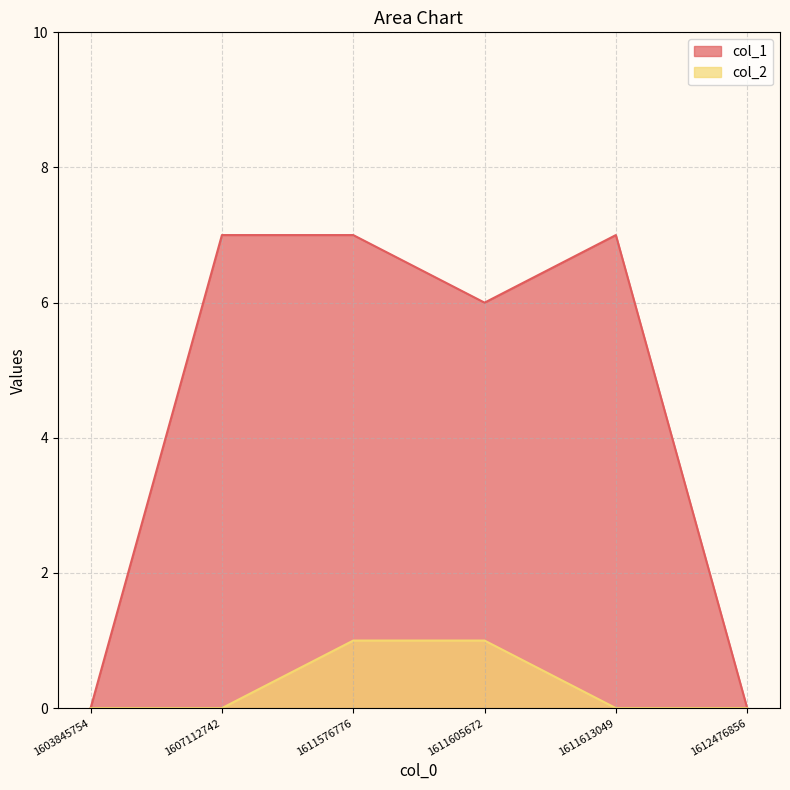

What is the approximate value of col_1 at 1611576776?

7